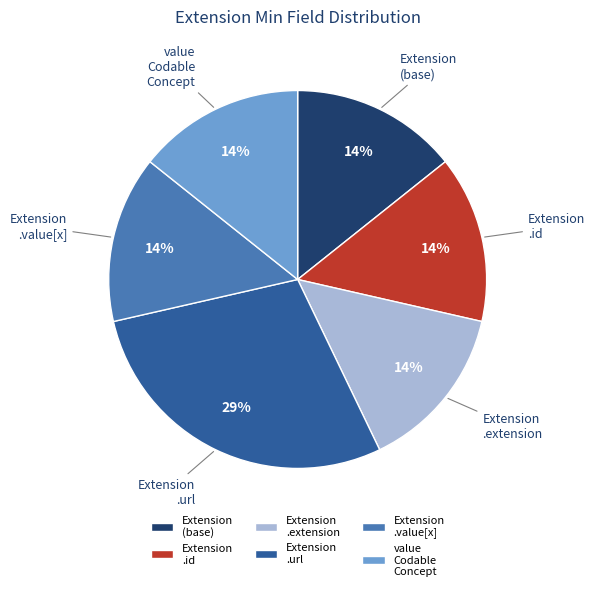

To the nearest percent, what is the average slice percentage?

17%